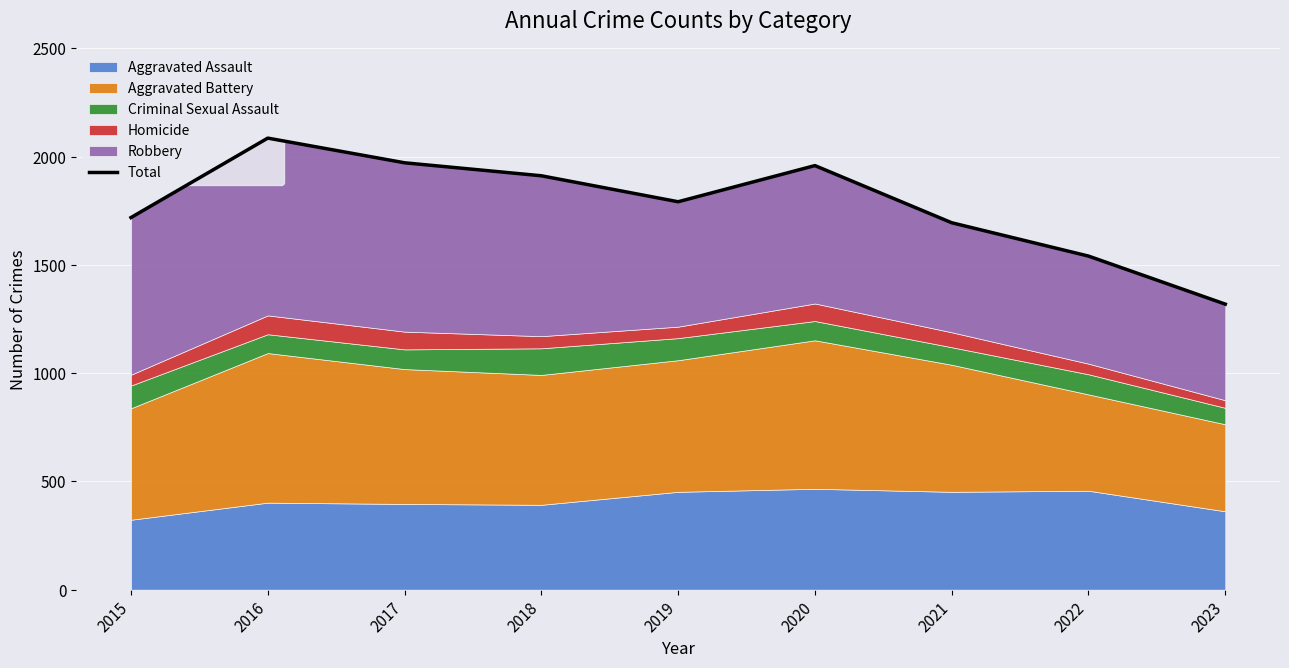

Where is the data nearest to the value 1702?

2021